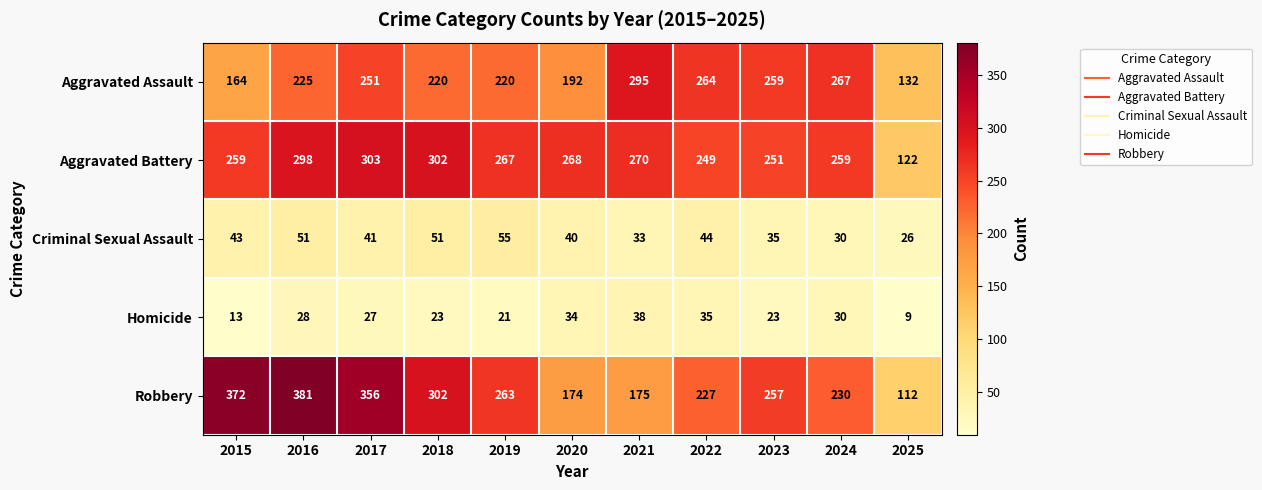

What is the spread (max minus min) of values at 2016?

353